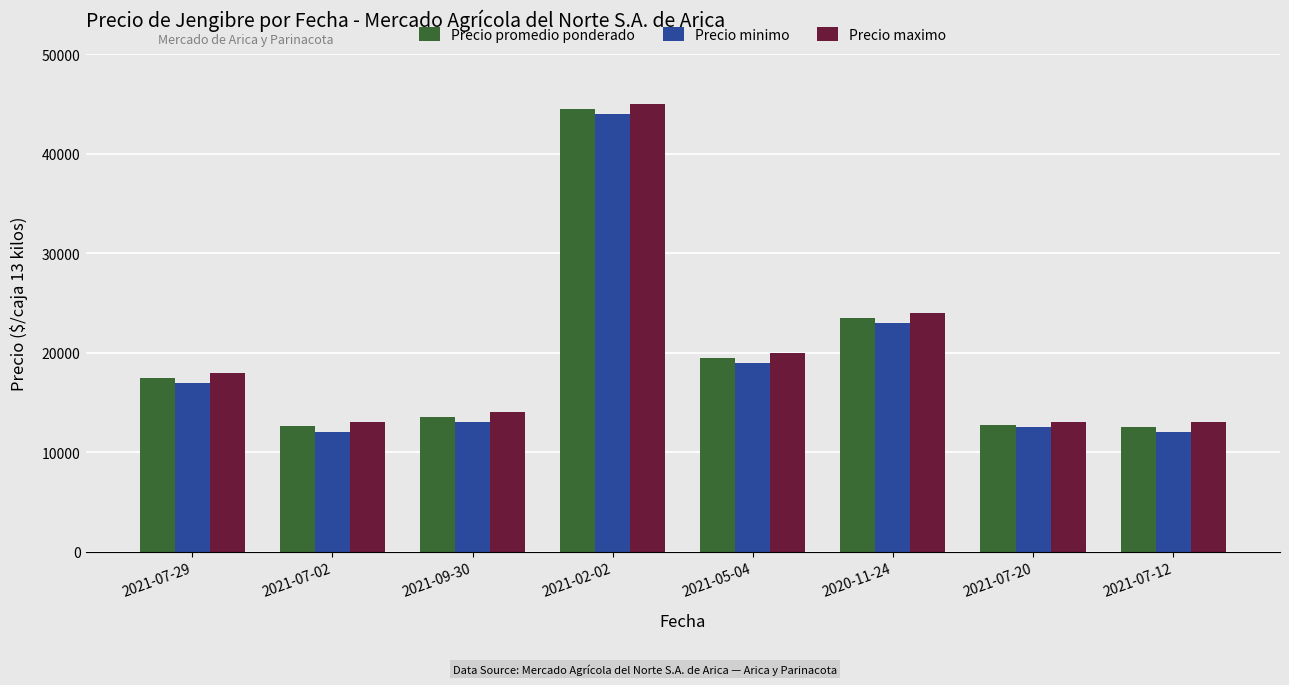

What is the label of the 3rd bar from the left?

2021-09-30